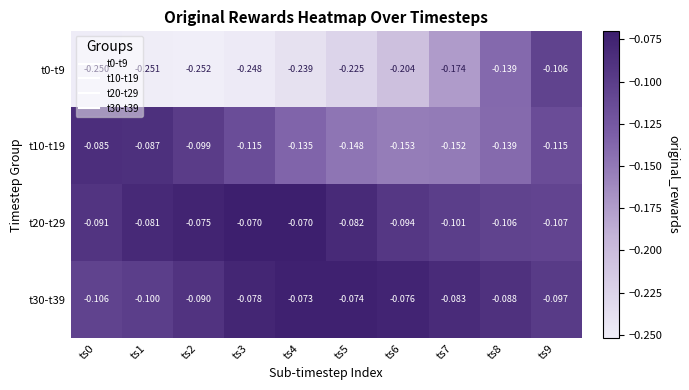

At which category does the chart reach its minimum across all series?

ts2